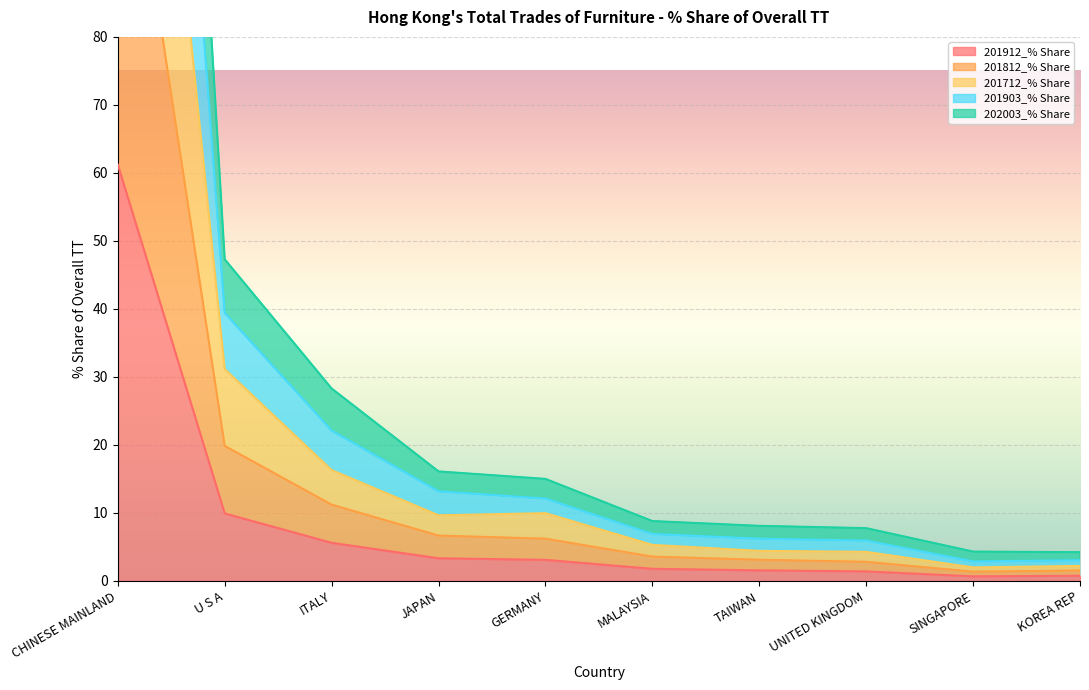

List the series in order of their peak value, highest first.

201903_% Share, 202003_% Share, 201712_% Share, 201812_% Share, 201912_% Share